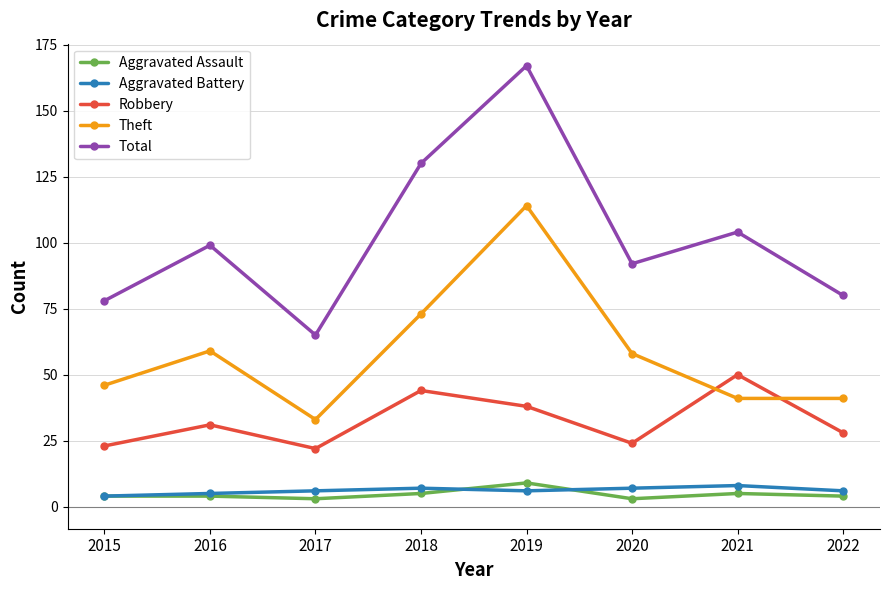

True or false: Robbery and Total intersect in this chart.

False